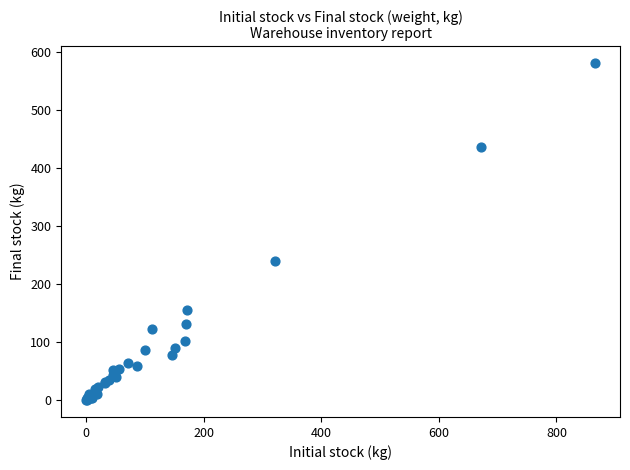

What Y value in the scatter plot is closest to 290?

239.3